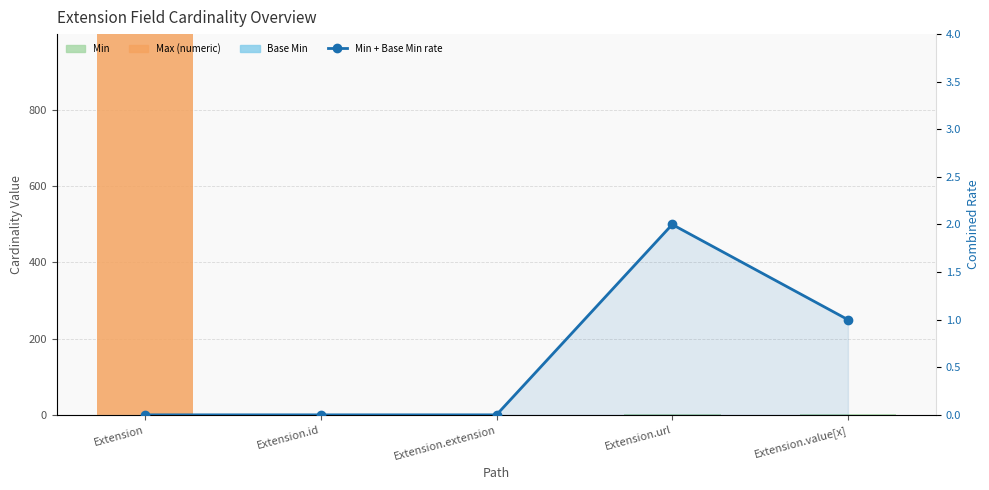

Is the value of Base Min at Extension.id greater than the value of Min at Extension?

No